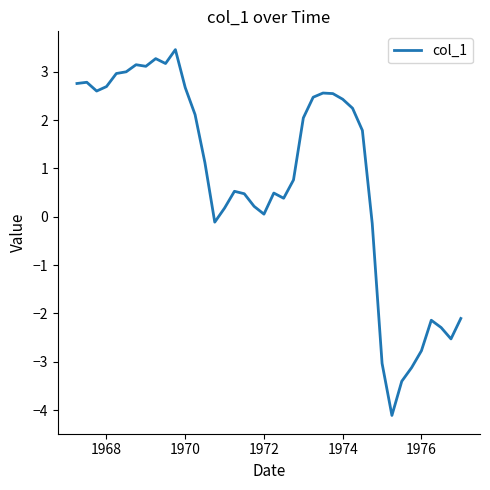

What is the smallest value displayed?

-4.1